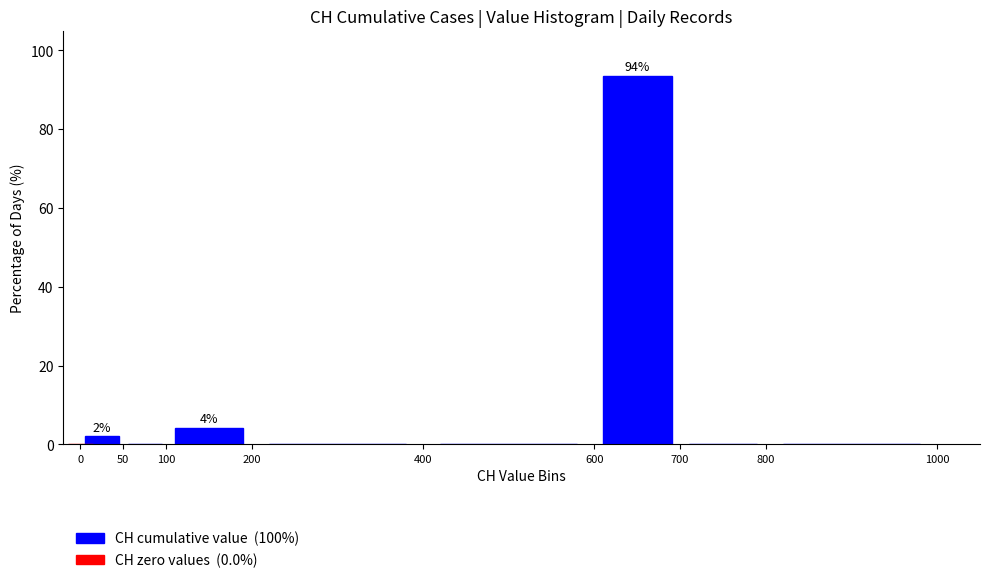

Which range on the x-axis has the tallest bar?

600 to 700